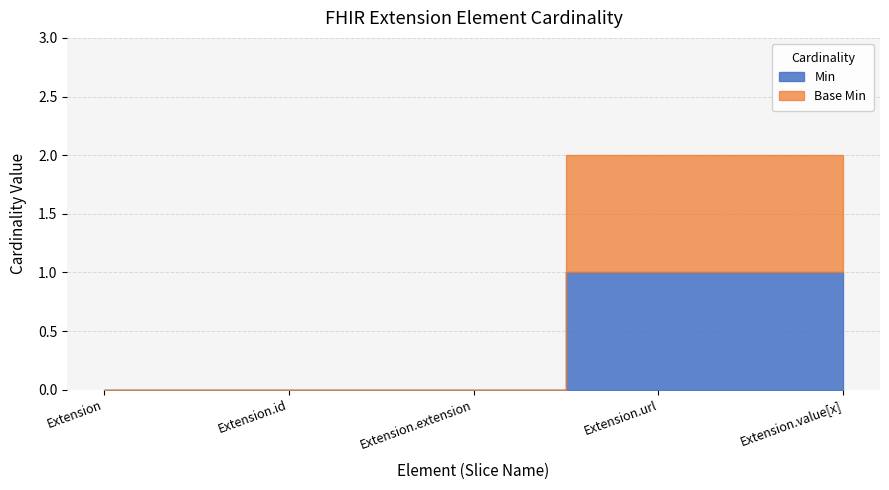

How many values in the Base Min series exceed 0?

2